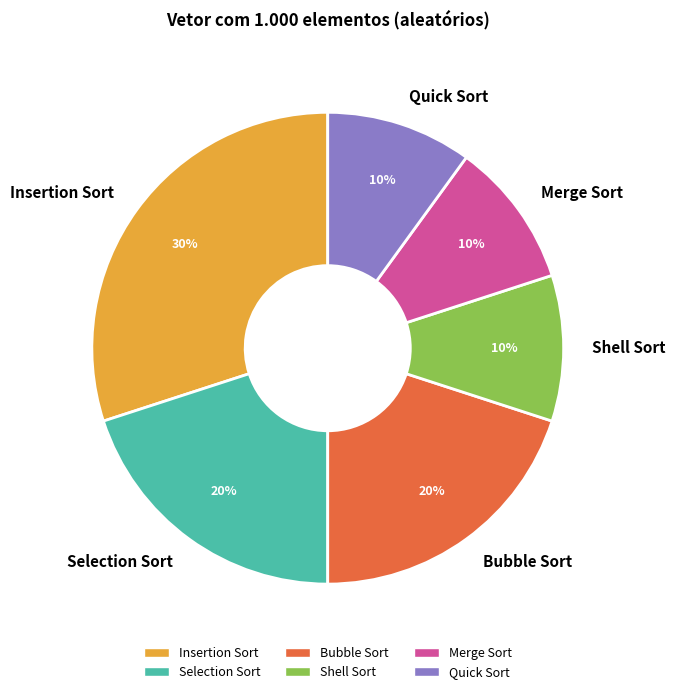

What is the largest slice in the pie chart?

Insertion Sort